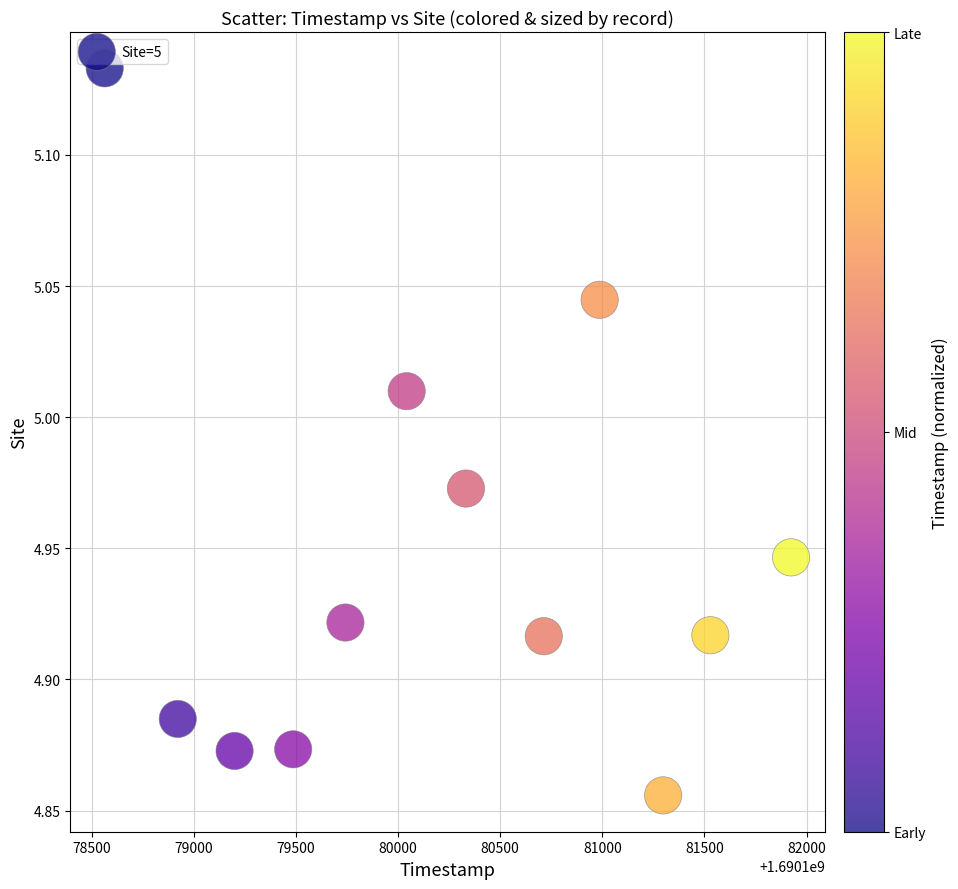

What is the average X value?

1690180228.6